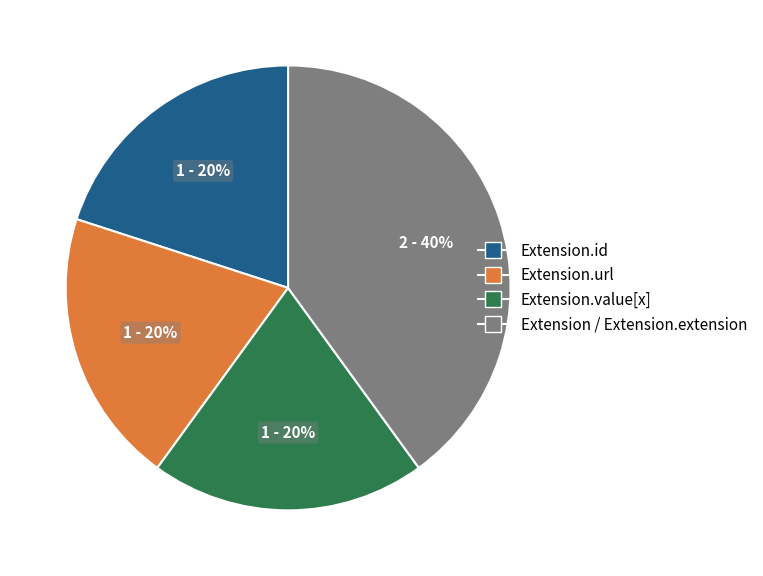

To the nearest percent, what is the average slice percentage?

25%